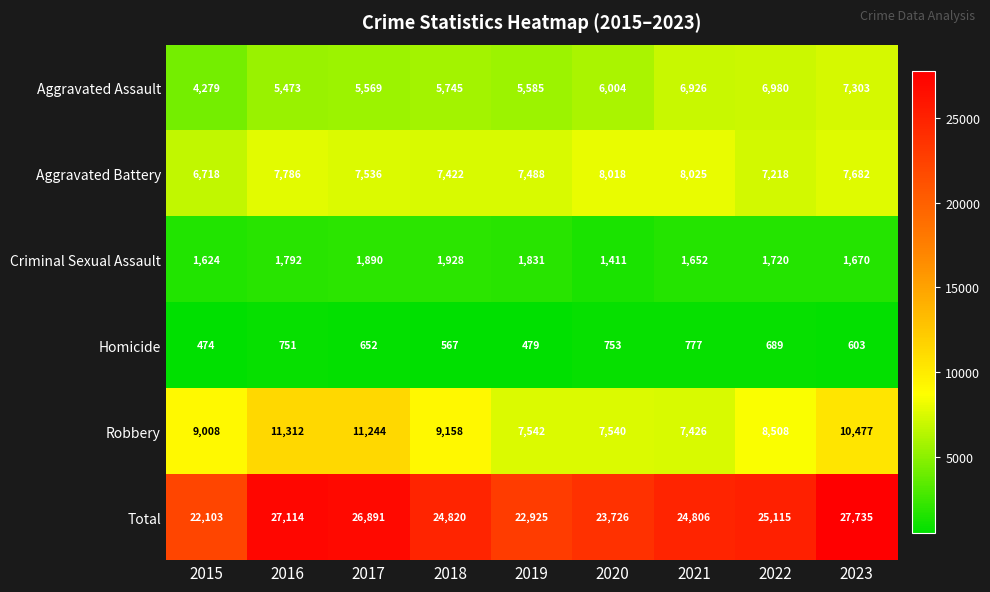

Where is Total nearest to the value 24919?

2018